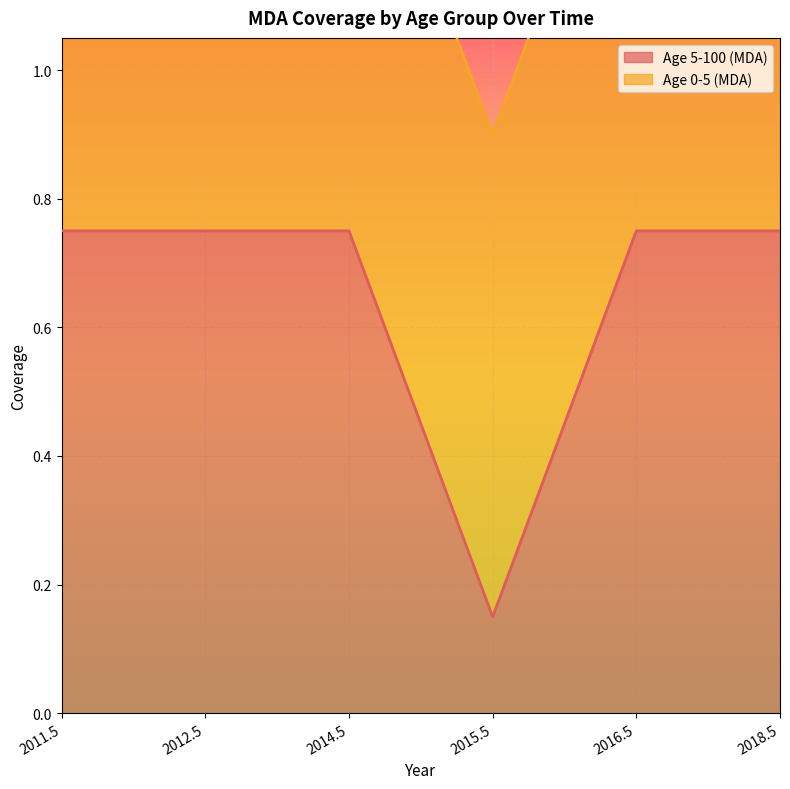

What is the value of the 2nd point from the left?

0.8